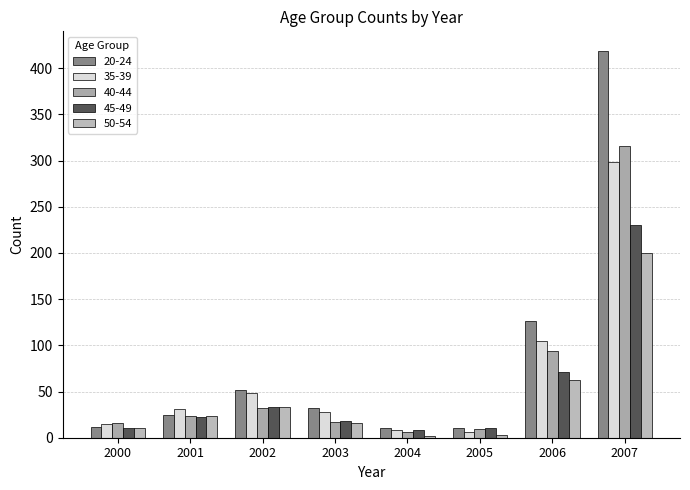

At which category is the sum across all series the highest?

2007